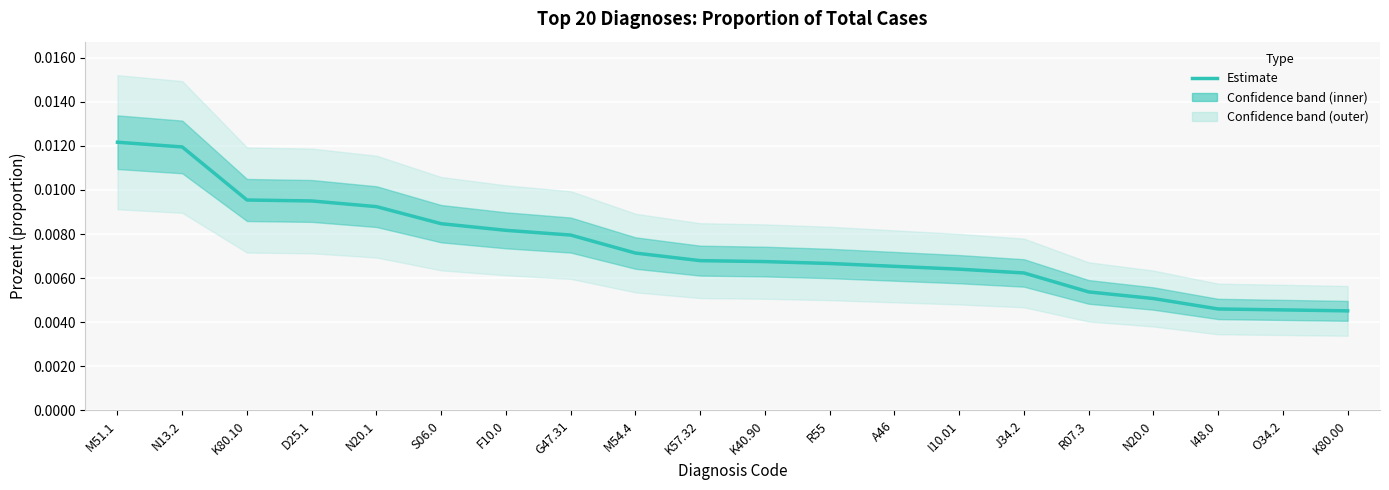

Which category has the highest value across all series?

M51.1